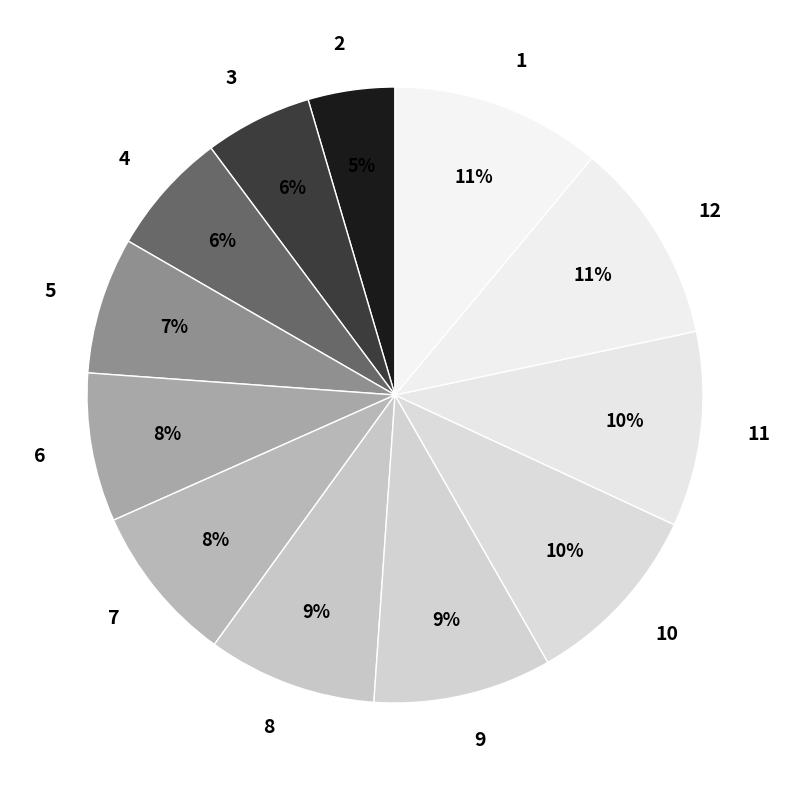

Combined, do 1 and 5 account for over 50%?

No